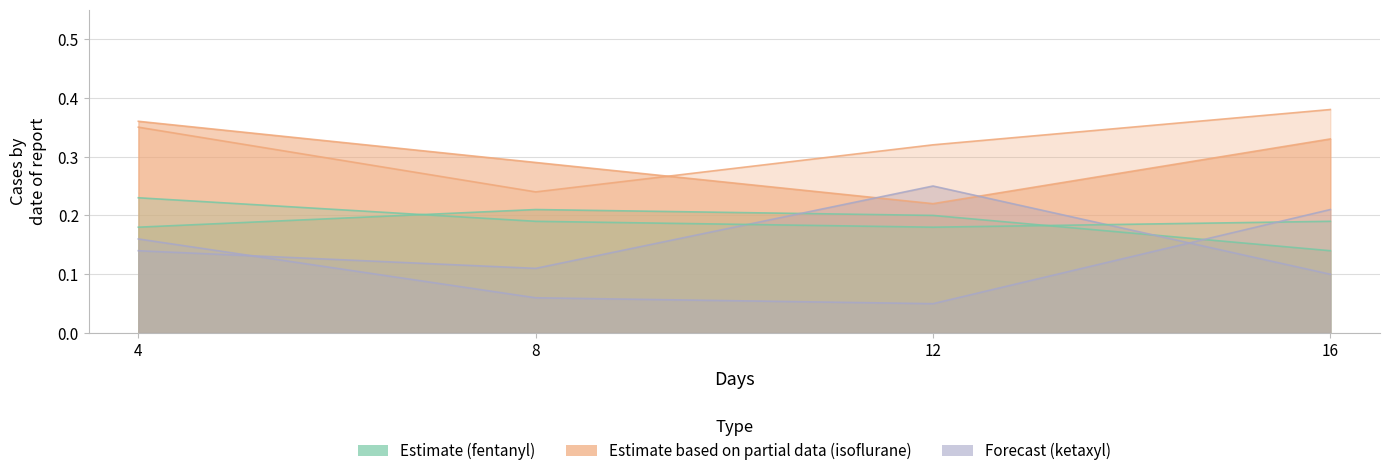

At how many categories does at least one series exceed 0?

4